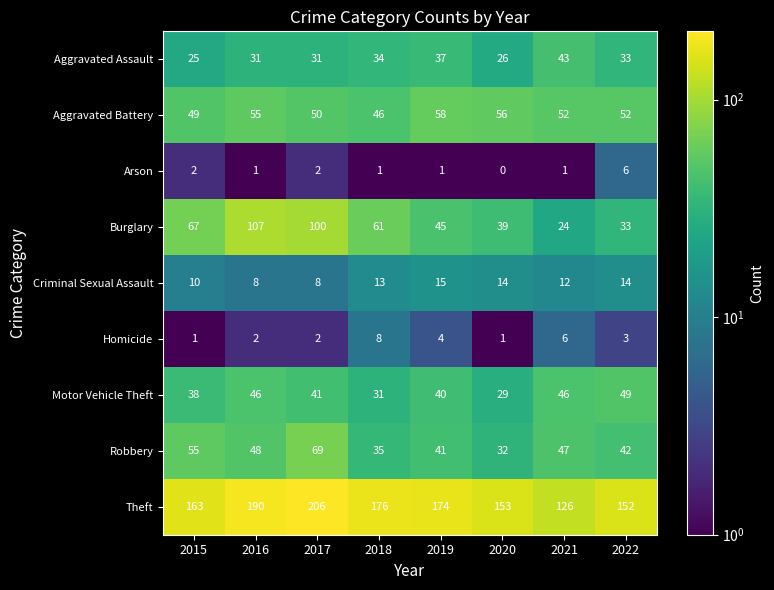

Count the number of categories in the chart.

8